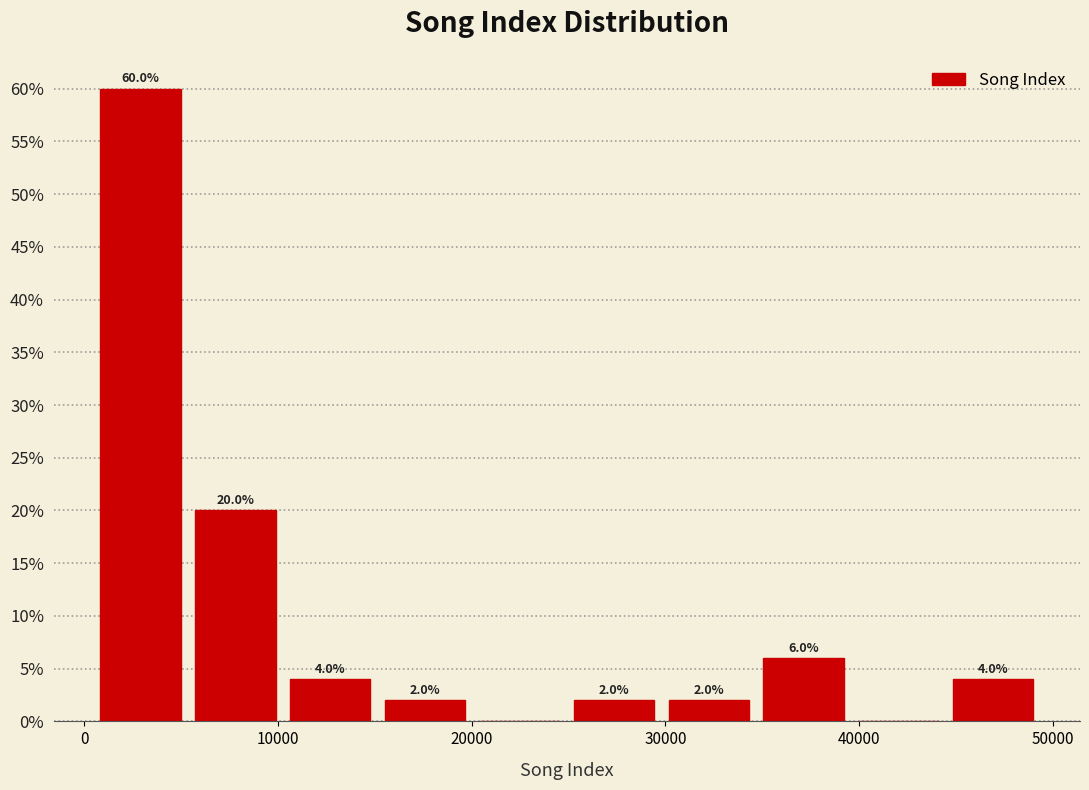

Which range on the x-axis has the tallest bar?

0 to 5000